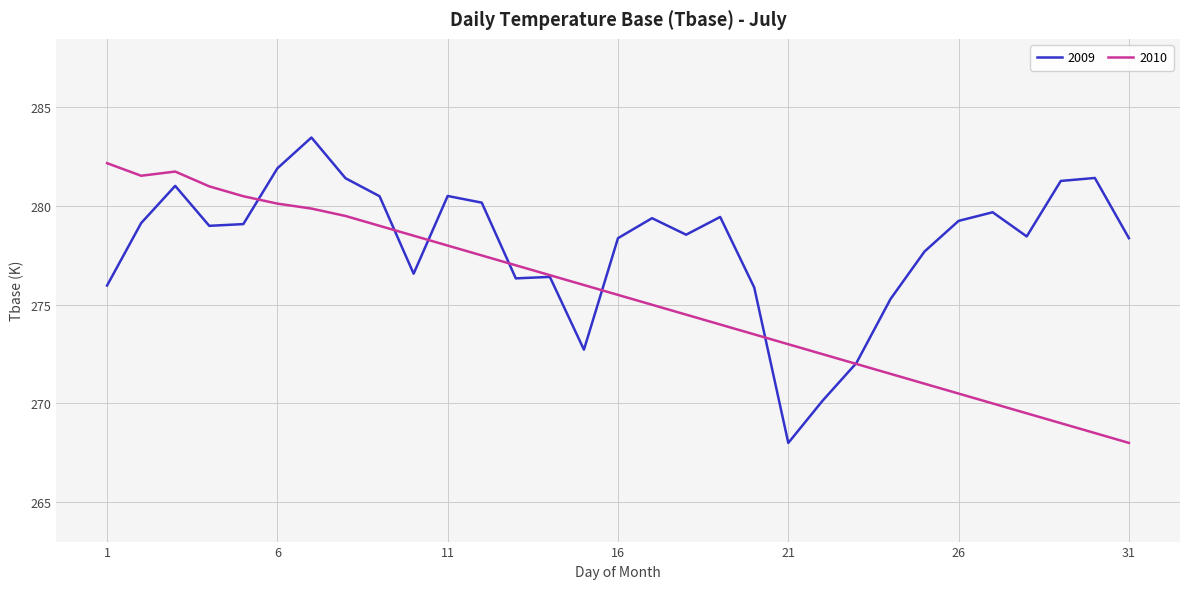

What is the maximum value shown in the chart?

283.5